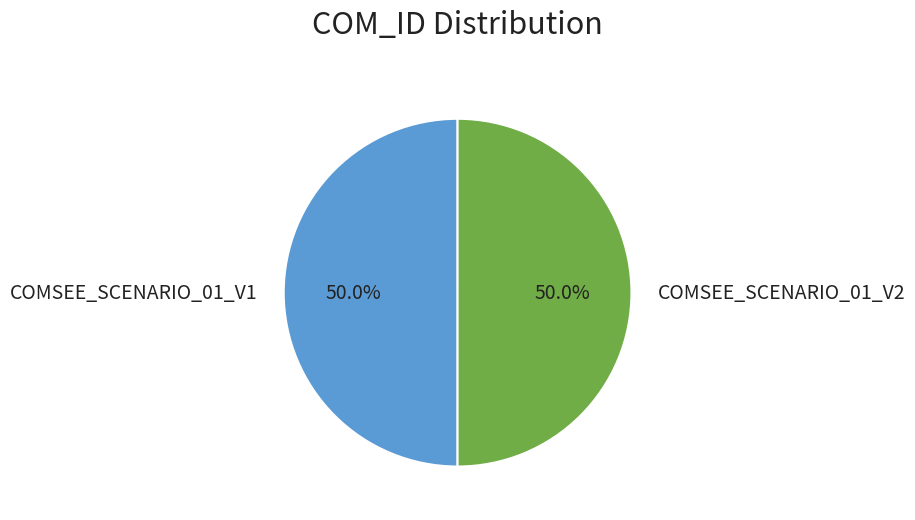

Count the number of slices in the pie.

2